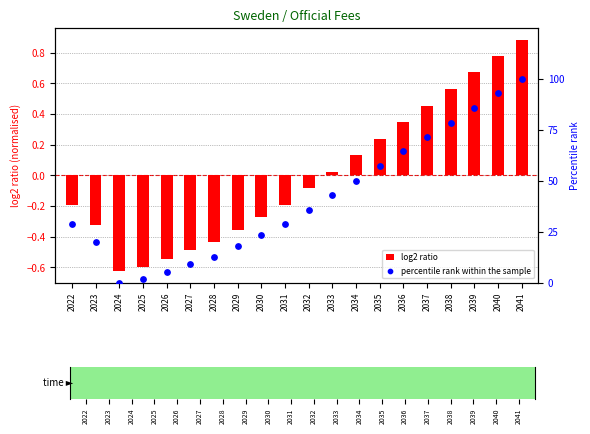

Is the value of Official Fees at 2025 greater than the value of Percentile rank within series at 2041?

No